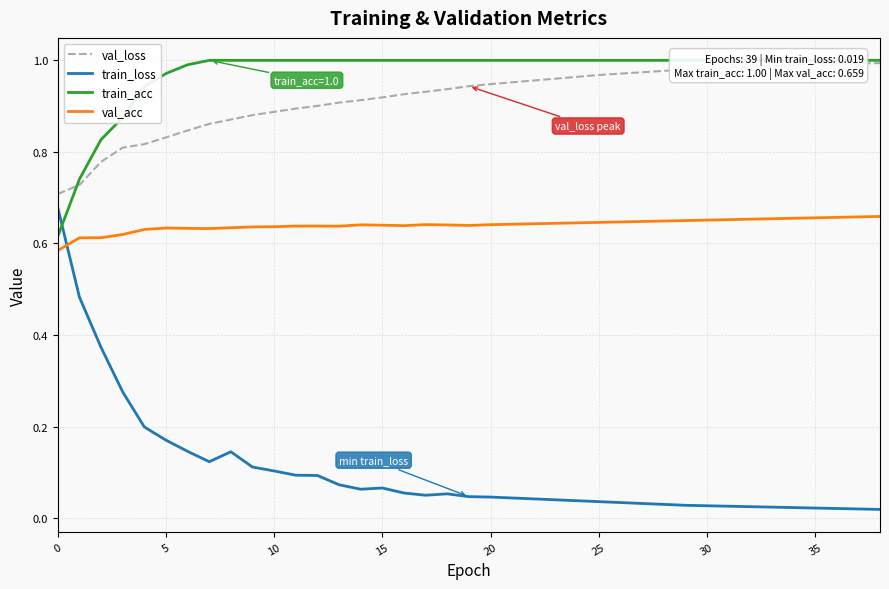

Reading right to left, list all the values displayed in this chart.

val_loss: 1.0	1.0	1.0	1.0	1.0	1.0	1.0	1.0	1.0	1.0	1.0	1.0	1.0	1.0	1.0	1.0	1.0	1.0	0.9	0.9	0.9	0.9	0.9	0.9	0.9	0.9	0.9	0.9	0.9	0.9	0.9	0.9	0.8	0.8	0.8	0.8	0.8	0.7	0.7
train_loss: 0.0	0.0	0.0	0.0	0.0	0.0	0.0	0.0	0.0	0.0	0.0	0.0	0.0	0.0	0.0	0.0	0.0	0.0	0.0	0.0	0.1	0.0	0.1	0.1	0.1	0.1	0.1	0.1	0.1	0.1	0.1	0.1	0.1	0.2	0.2	0.3	0.4	0.5	0.7
train_acc: 1.0	1.0	1.0	1.0	1.0	1.0	1.0	1.0	1.0	1.0	1.0	1.0	1.0	1.0	1.0	1.0	1.0	1.0	1.0	1.0	1.0	1.0	1.0	1.0	1.0	1.0	1.0	1.0	1.0	1.0	1.0	1.0	1.0	1.0	0.9	0.9	0.8	0.7	0.6
val_acc: 0.7	0.7	0.7	0.7	0.7	0.7	0.7	0.7	0.7	0.7	0.6	0.6	0.6	0.6	0.6	0.6	0.6	0.6	0.6	0.6	0.6	0.6	0.6	0.6	0.6	0.6	0.6	0.6	0.6	0.6	0.6	0.6	0.6	0.6	0.6	0.6	0.6	0.6	0.6